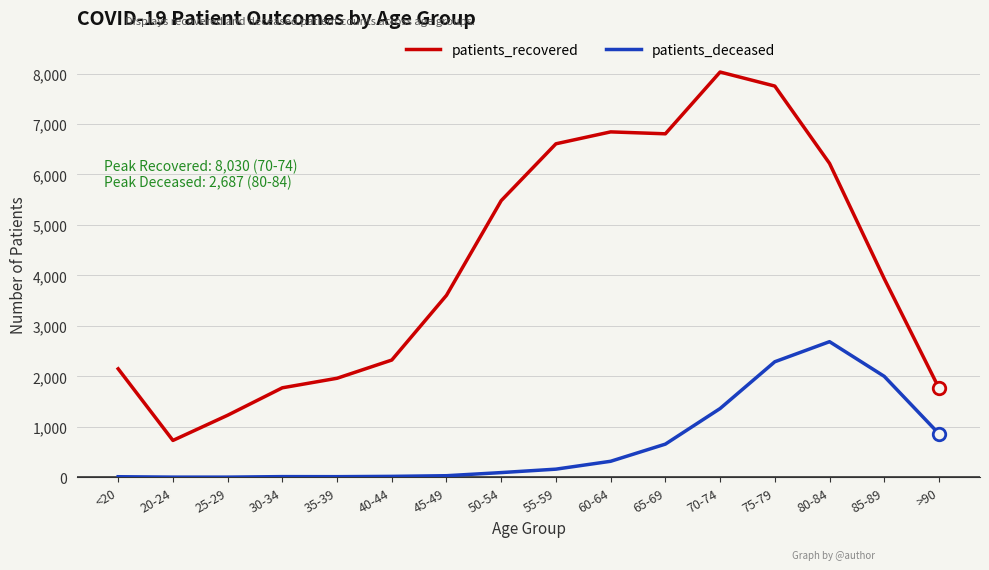

At 20-24, list the series in order from largest to smallest.

patients_recovered, patients_deceased